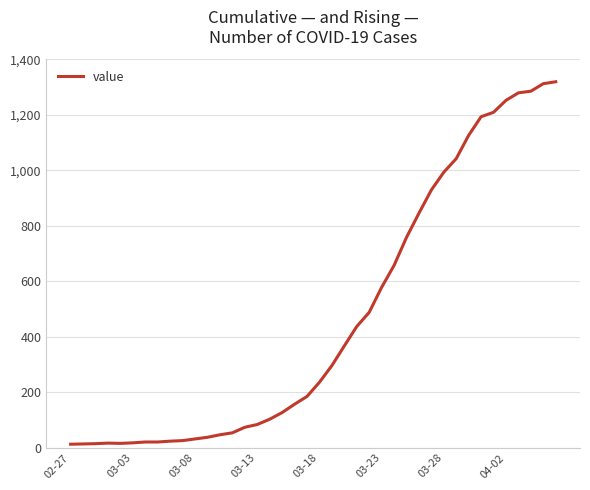

What is the greatest value displayed?

1319